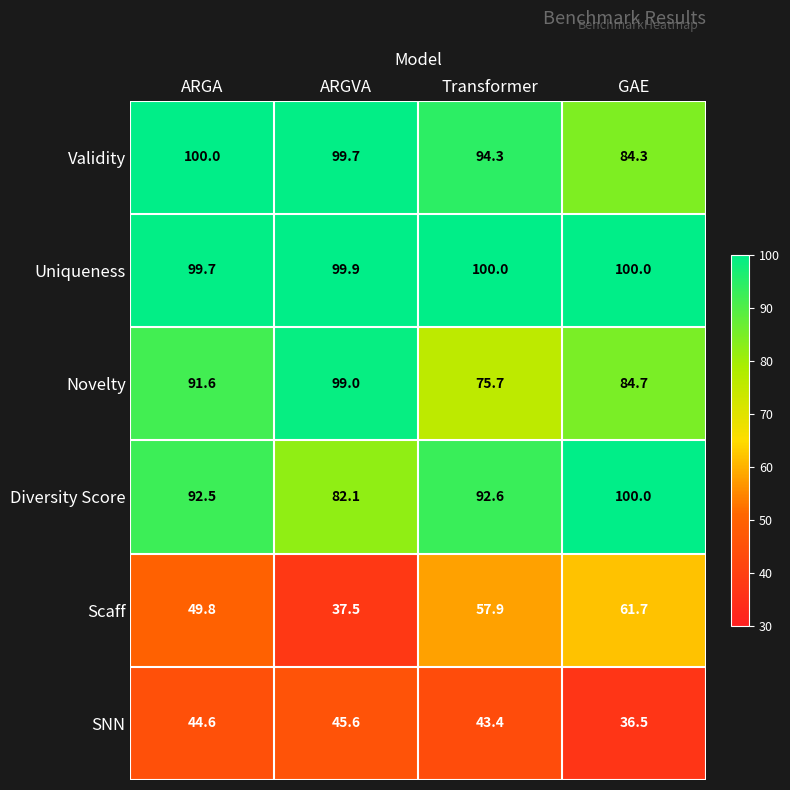

Reading left to right, transcribe all the data shown in this chart.

Validity: 100.0	99.7	94.3	84.3
Uniqueness: 99.7	99.9	100.0	100.0
Novelty: 91.6	99.0	75.7	84.7
Diversity Score: 92.5	82.1	92.6	100.0
Scaff: 49.8	37.5	57.9	61.7
SNN: 44.6	45.6	43.4	36.5